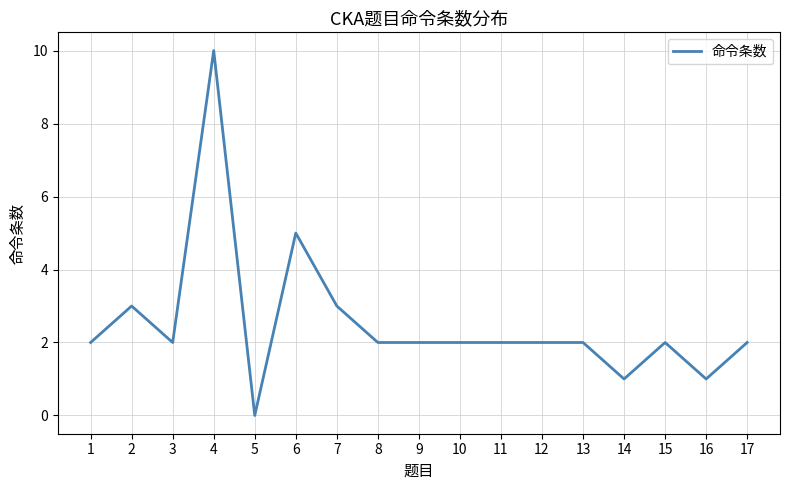

Reading left to right, extract all data points from this chart.

1=2	2=3	3=2	4=10	5=0	6=5	7=3	8=2	9=2	10=2	11=2	12=2	13=2	14=1	15=2	16=1	17=2